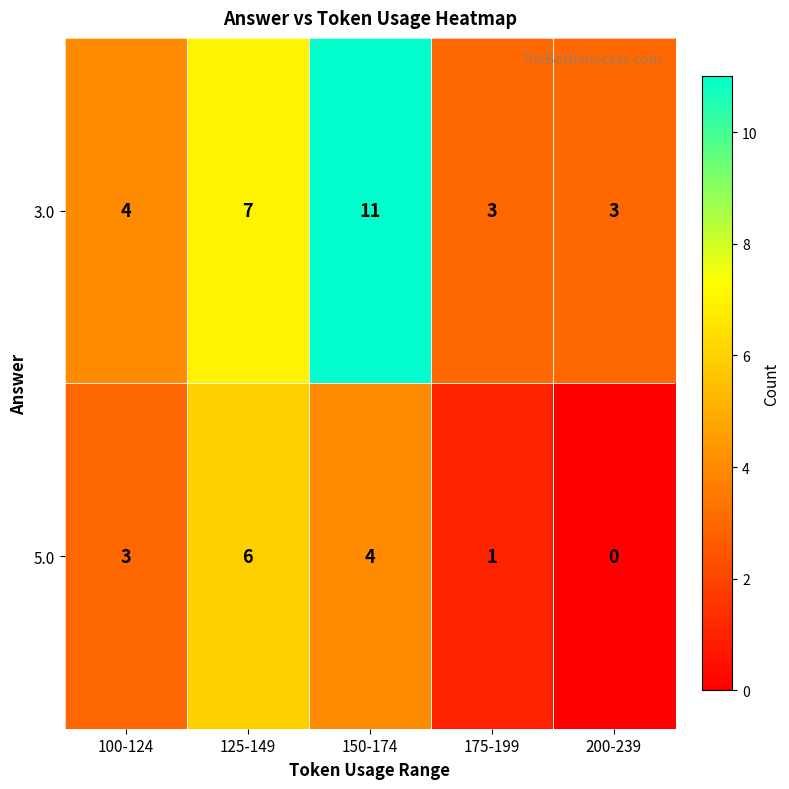

Read the 5.0 value at 125-149.

6